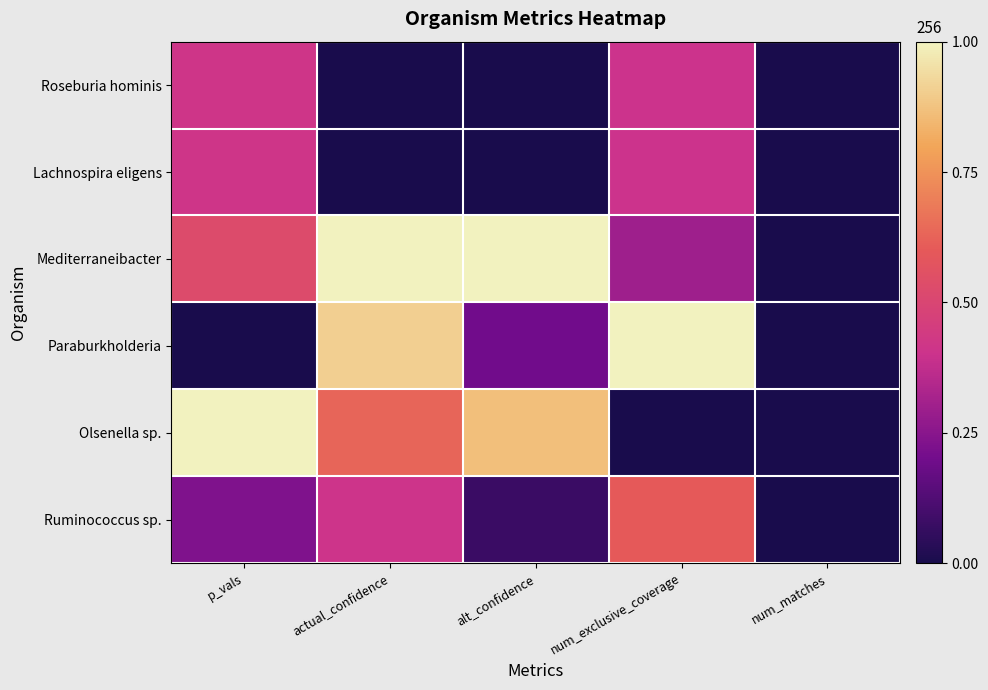

Which label corresponds to the smallest value in the chart?

actual_confidence